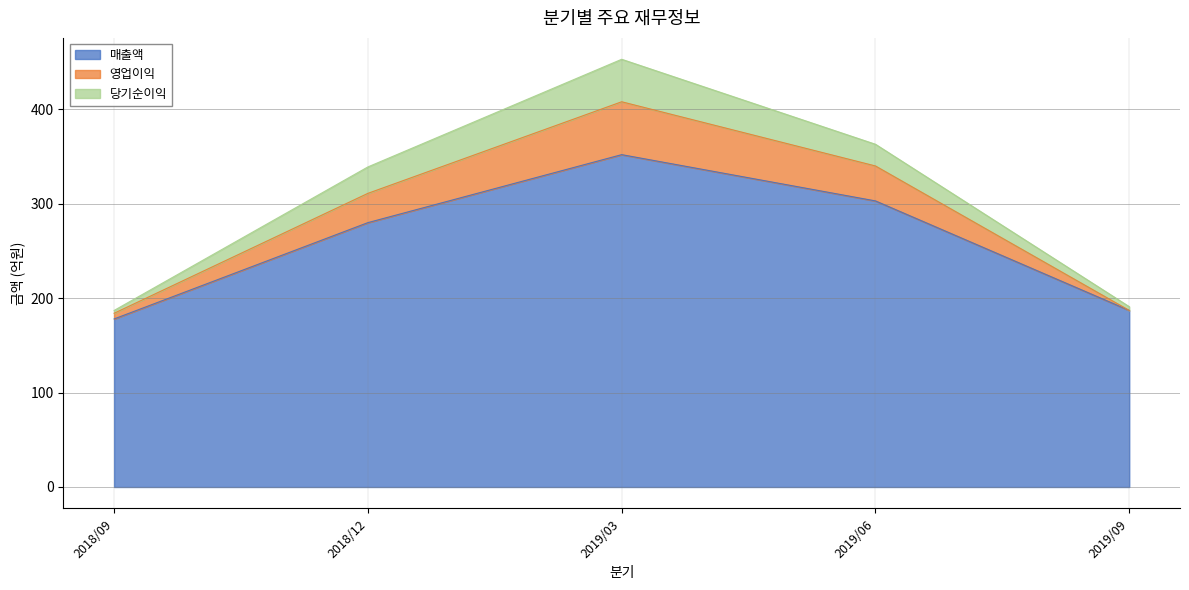

The value of 매출액 at 2018/12 is 280. True or false?

True